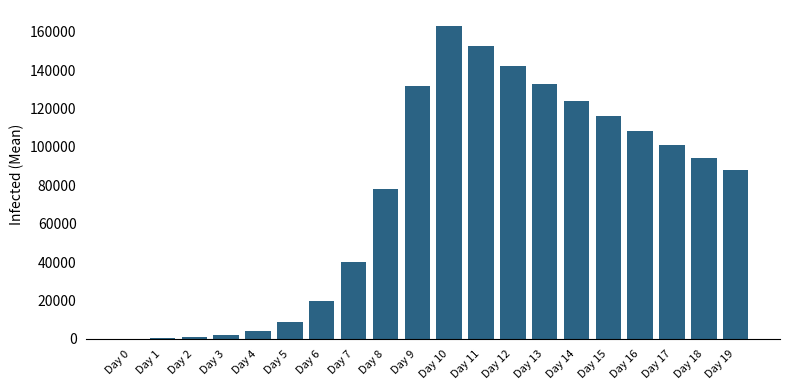

What is the sum of all values?

1508055.1